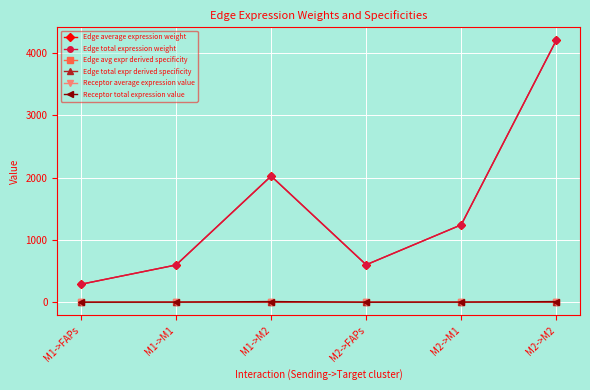

How many interior local valleys does the Receptor average expression value series have?

1